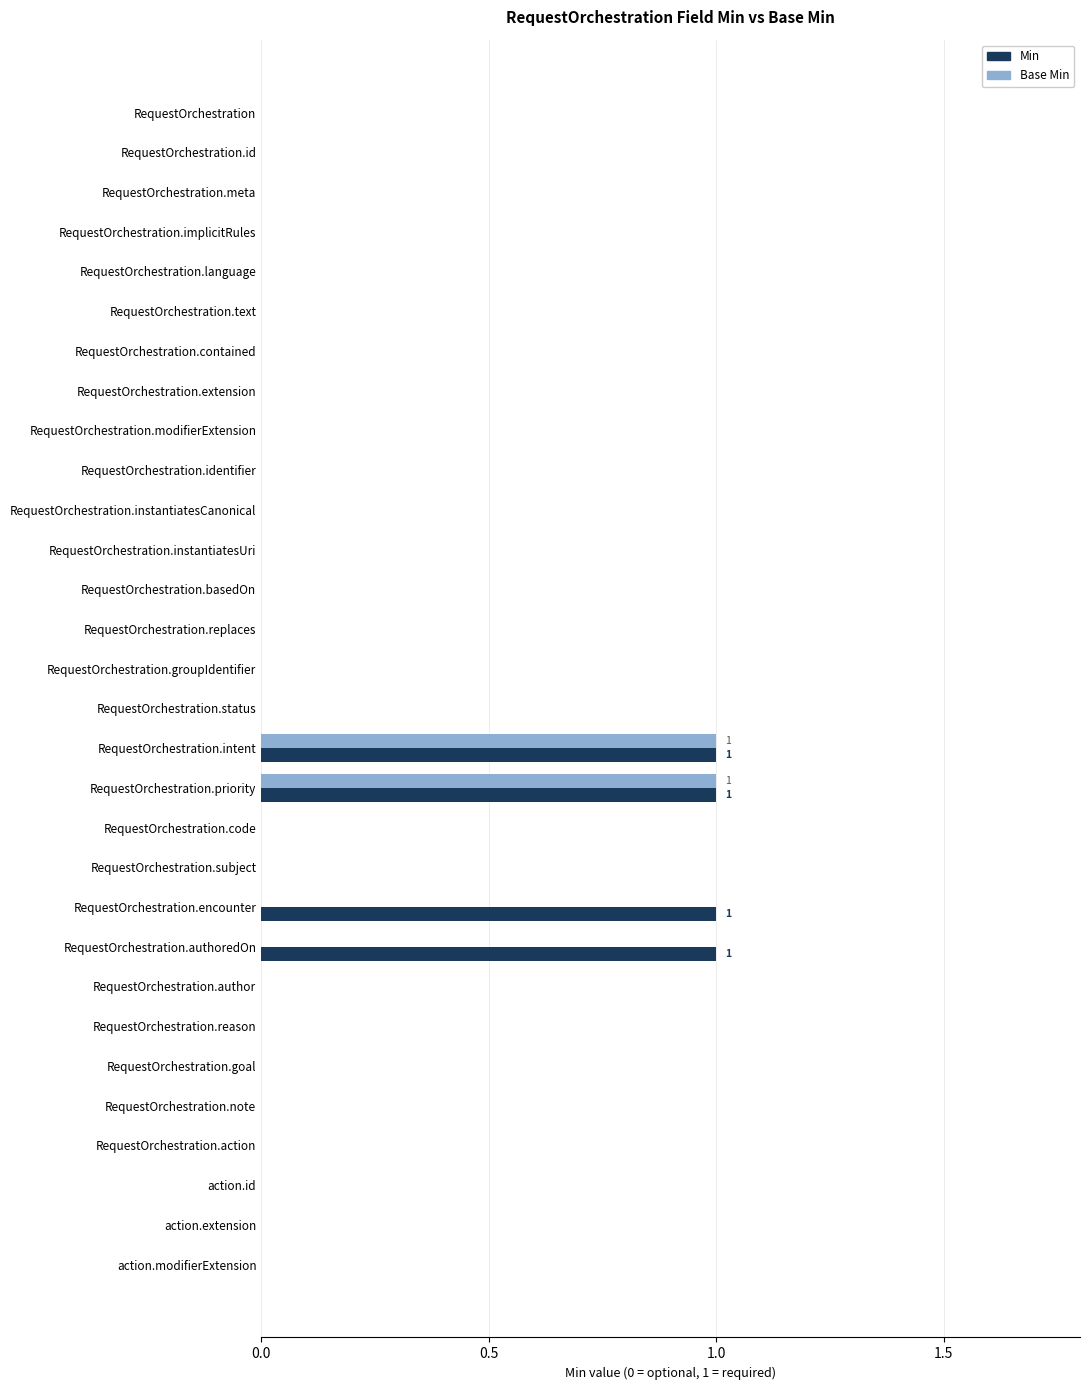

The Base Min series shows 0 at RequestOrchestration.instantiatesCanonical. True or false?

True